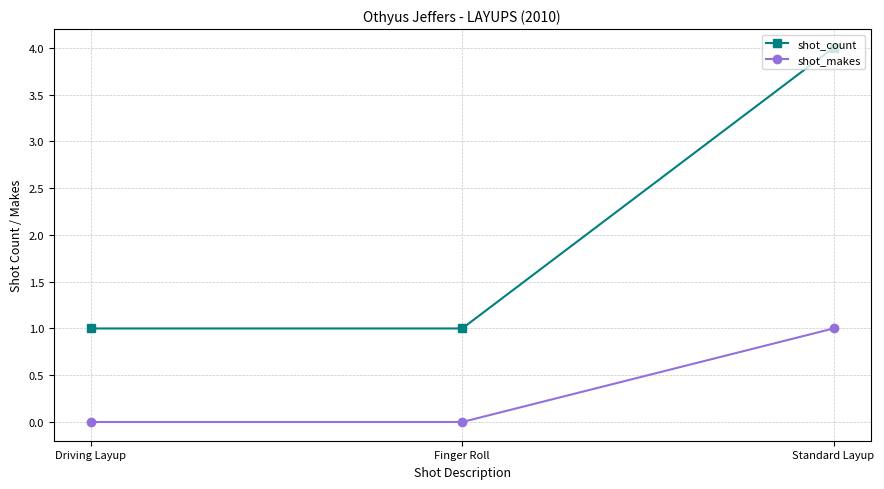

True or false: shot_makes has a value of 0 at Driving Layup.

True